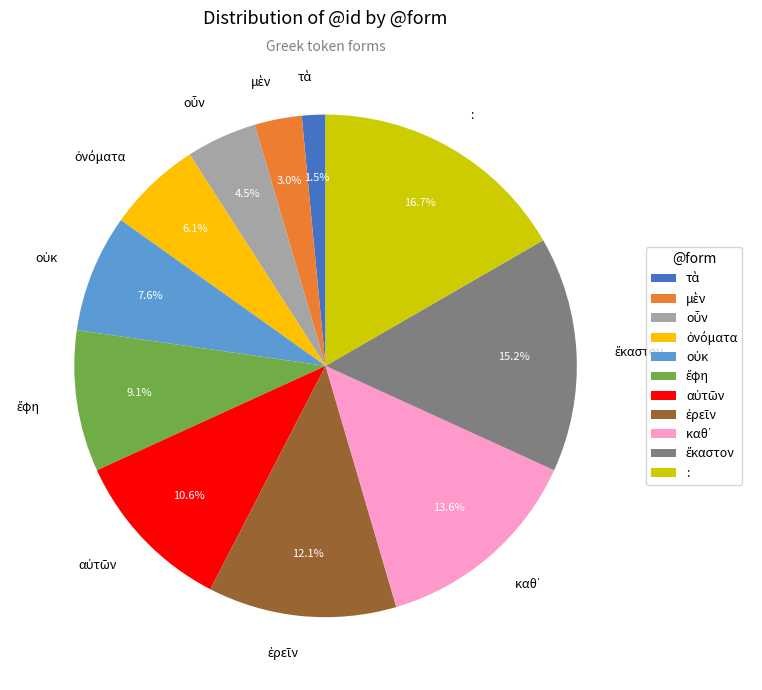

What is the largest slice in the pie chart?

: